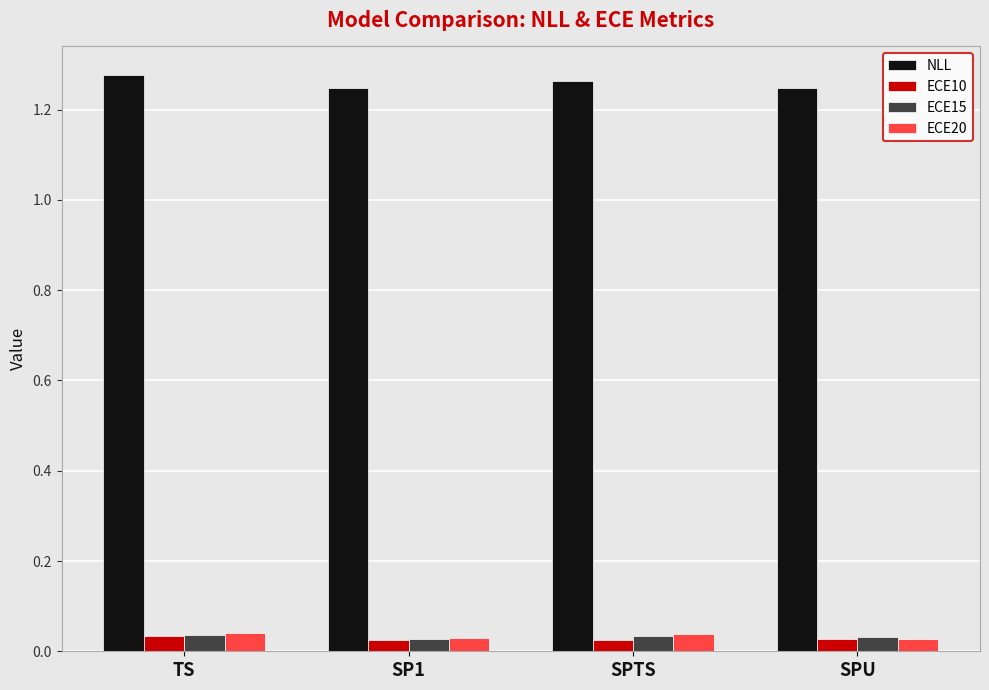

Which label corresponds to the largest value in the chart?

TS